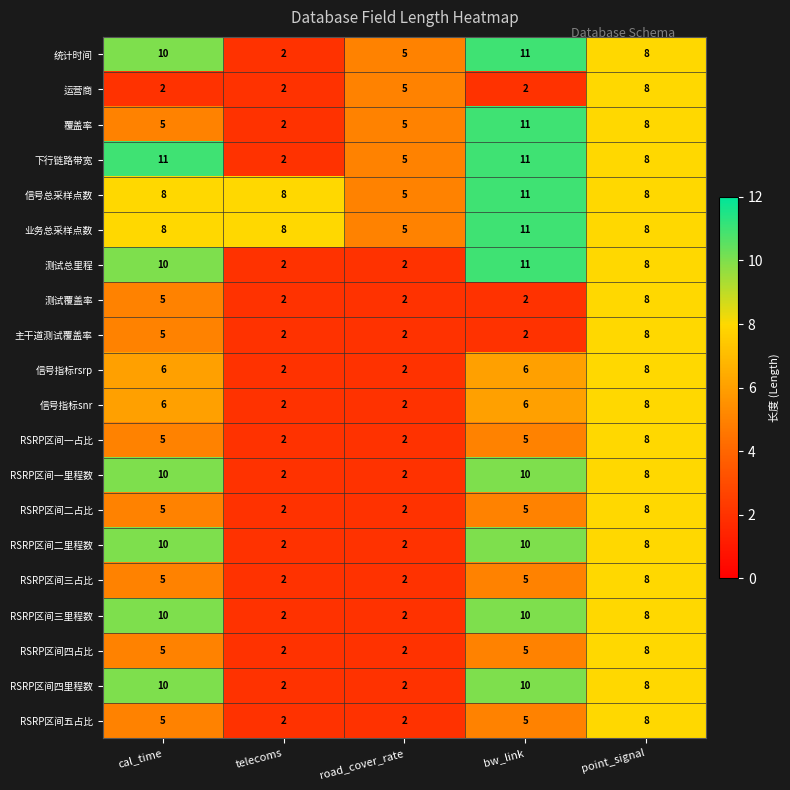

The 信号指标rsrp series shows 6 at bw_link. True or false?

True